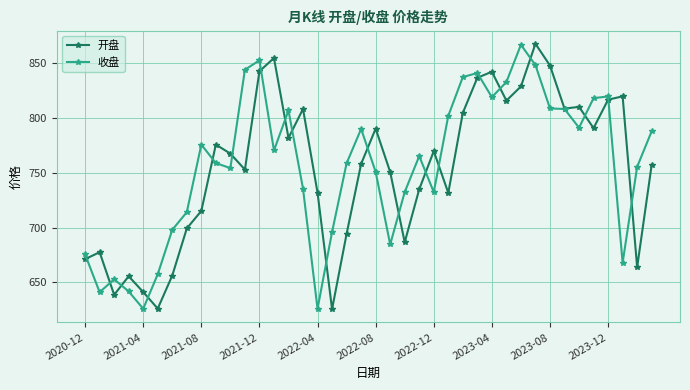

At how many categories does at least one series exceed 813?

13